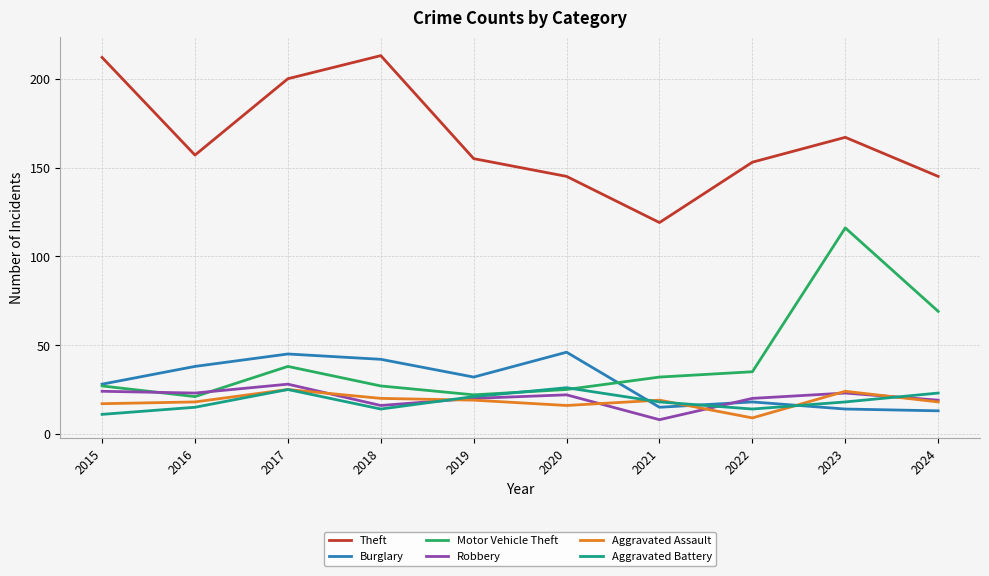

In Theft, how many points are higher than both neighbors (excluding endpoints)?

2